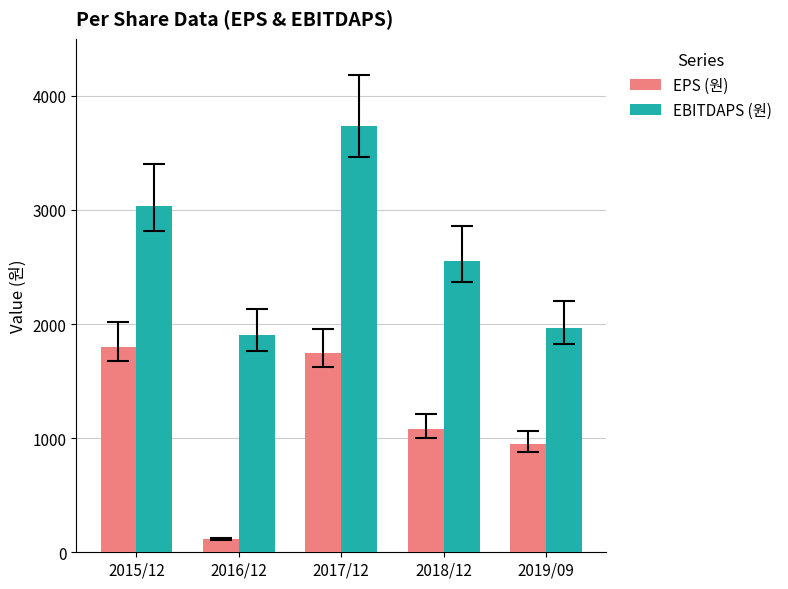

Reading left to right, transcribe all the data shown in this chart.

EPS (원): 2015/12=1802	2016/12=115	2017/12=1747	2018/12=1081	2019/09=951
EBITDAPS (원): 2015/12=3038	2016/12=1901	2017/12=3732	2018/12=2550	2019/09=1964